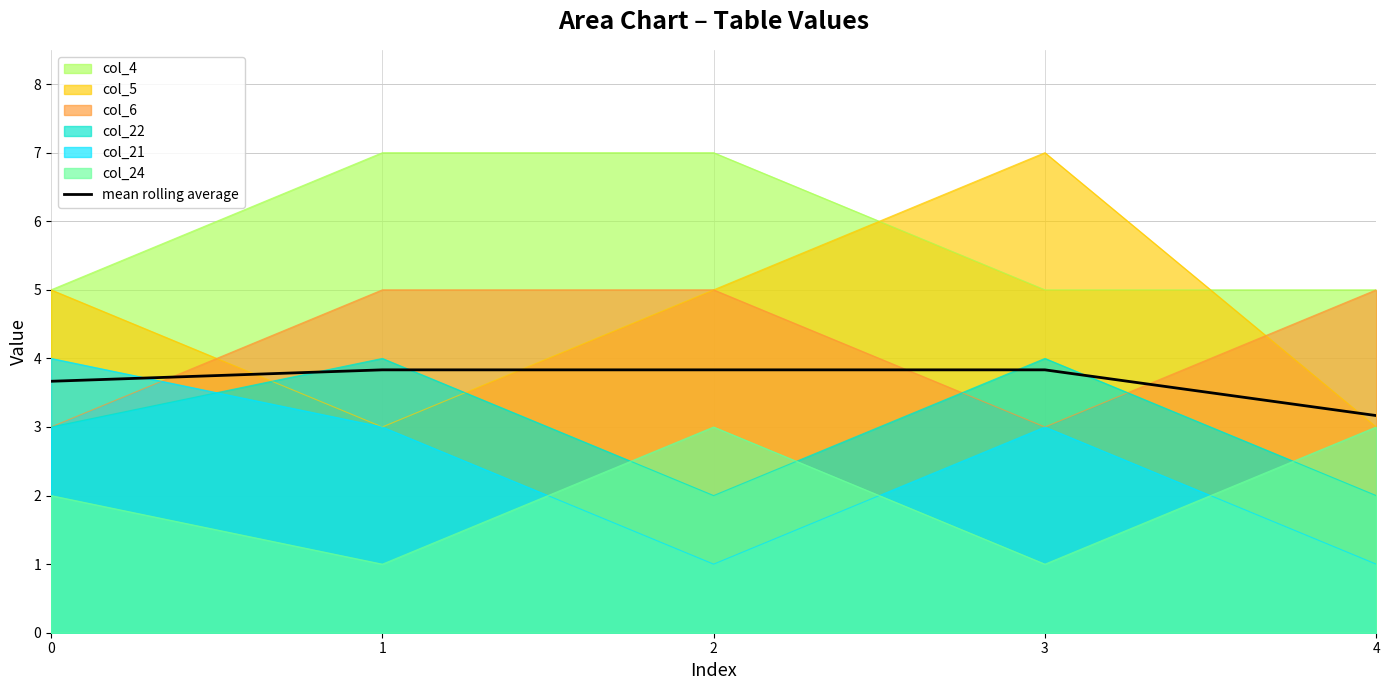

What is the change in value from 2 to 4?

-0.7